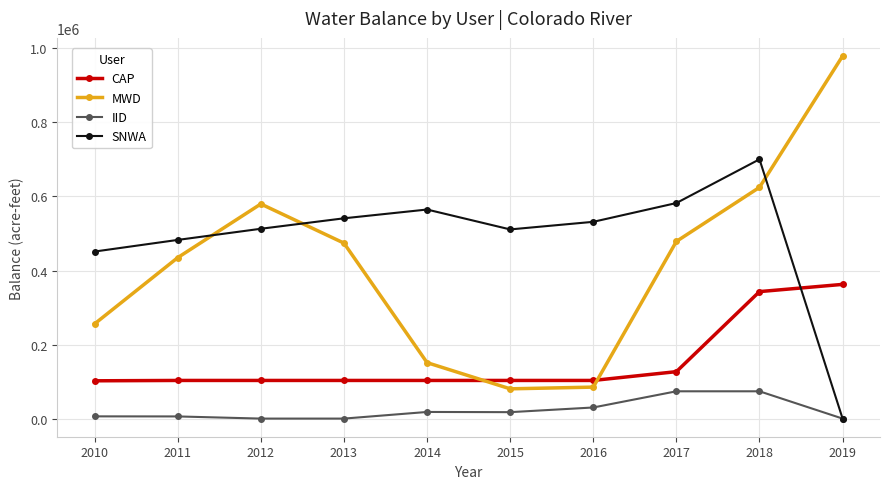

Count the number of data series in this chart.

4